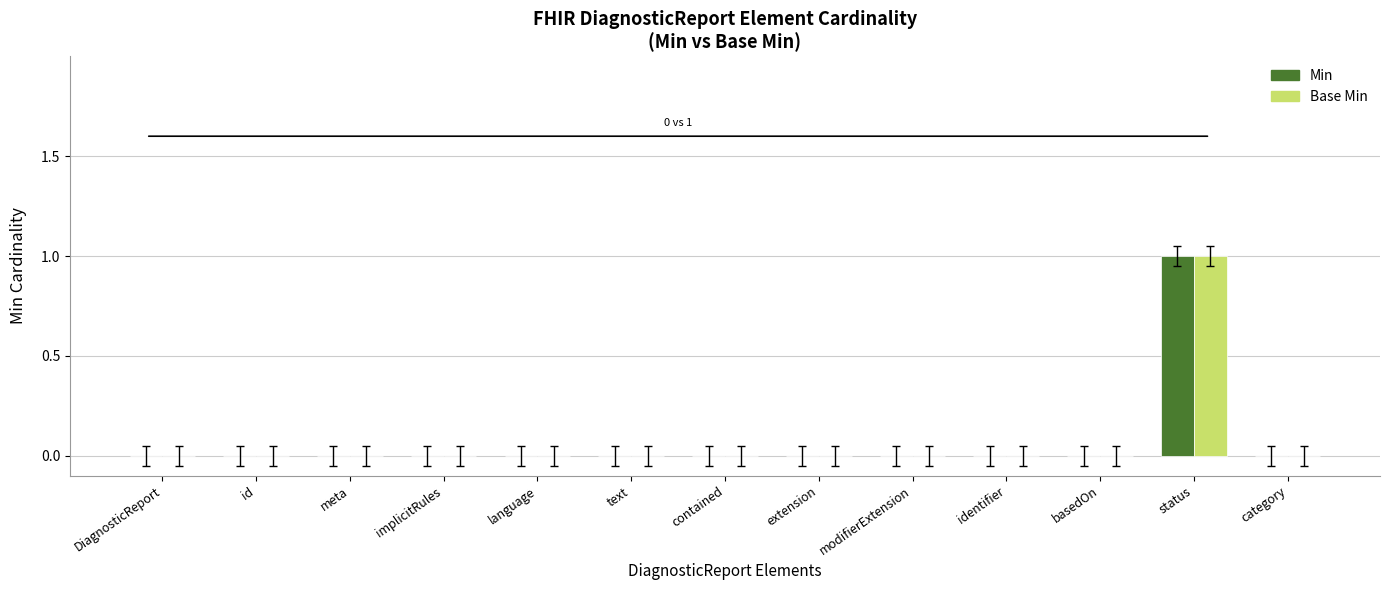

The value of Base Min at contained is -1. True or false?

False